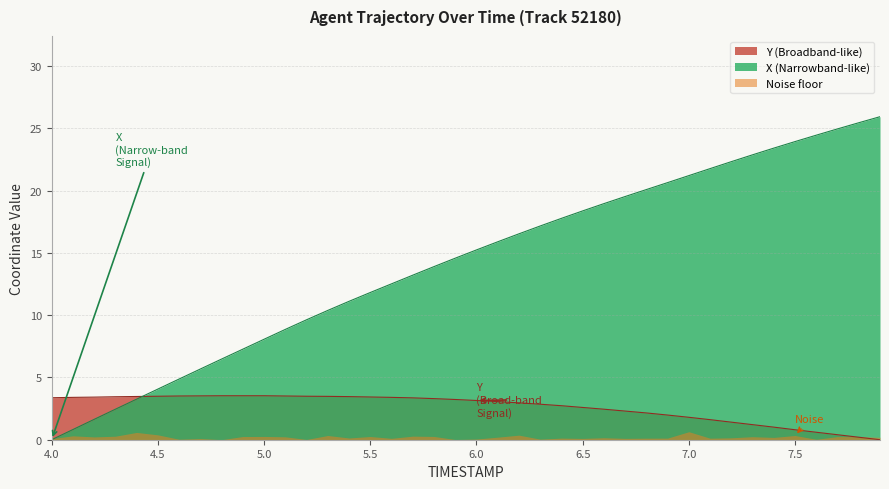

Which series has the largest total across all categories?

X (Narrowband-like)